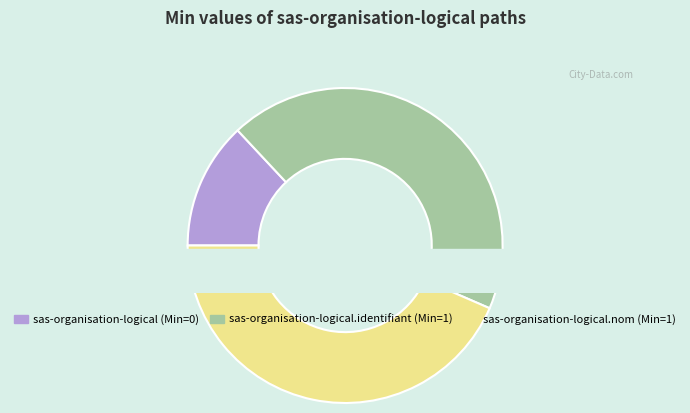

How many segments does this pie chart have?

3